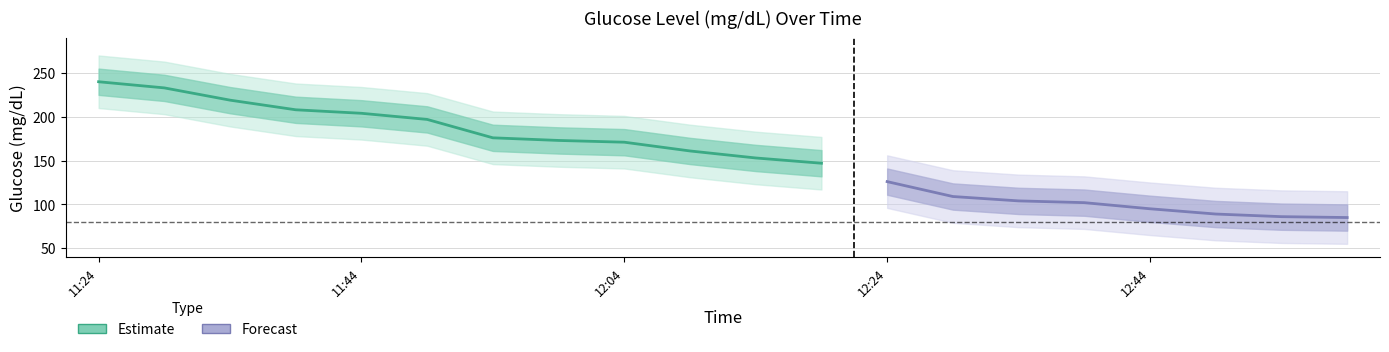

True or false: glucose_lower2 and glucose_upper2 cross at least once.

False